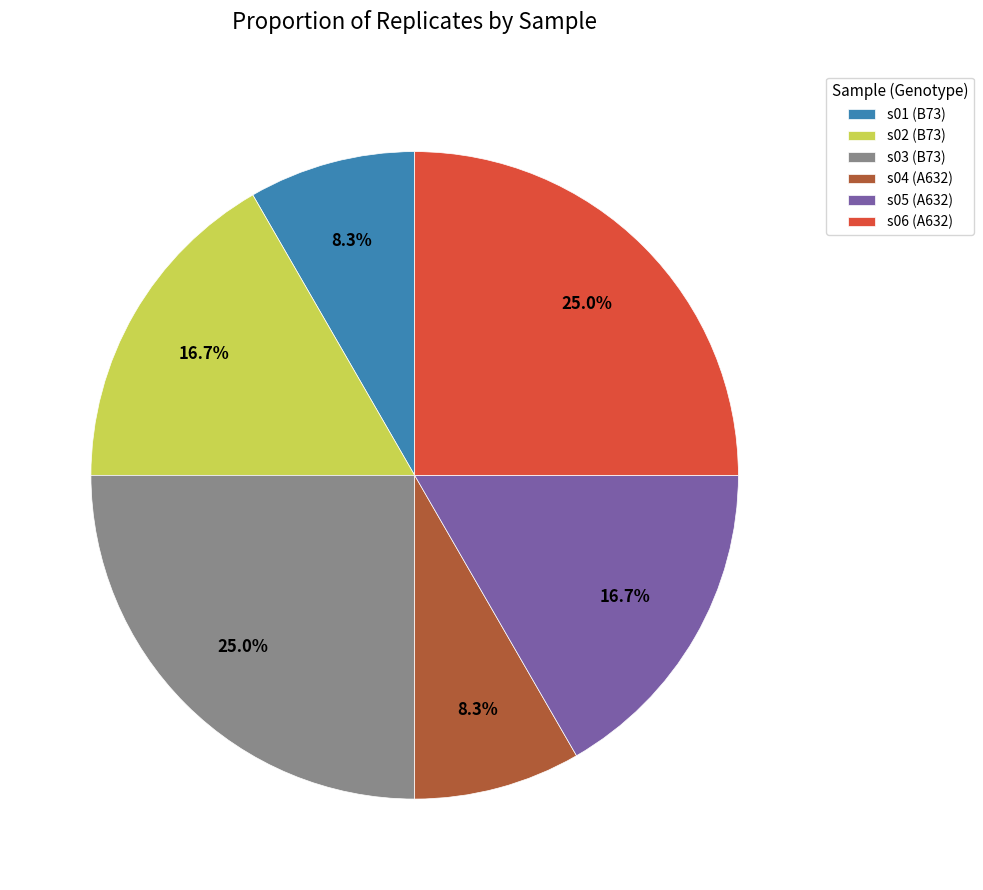

To the nearest percent, what percentage of the pie is s05 (A632)?

17%